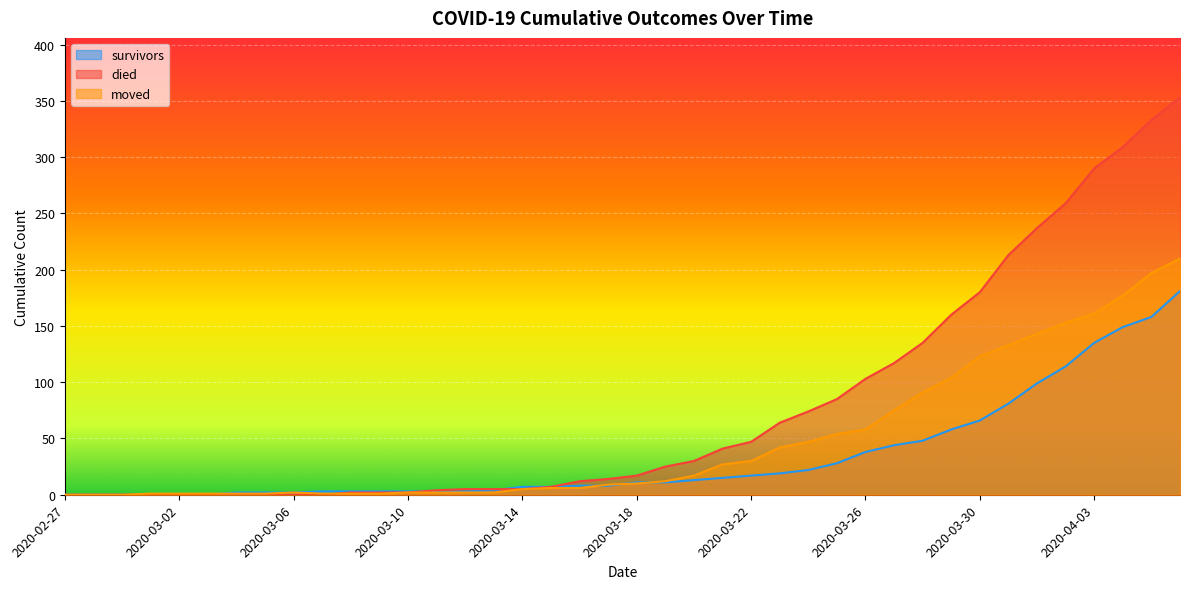

Is it true that moved equals 17 at 2020-03-20?

True